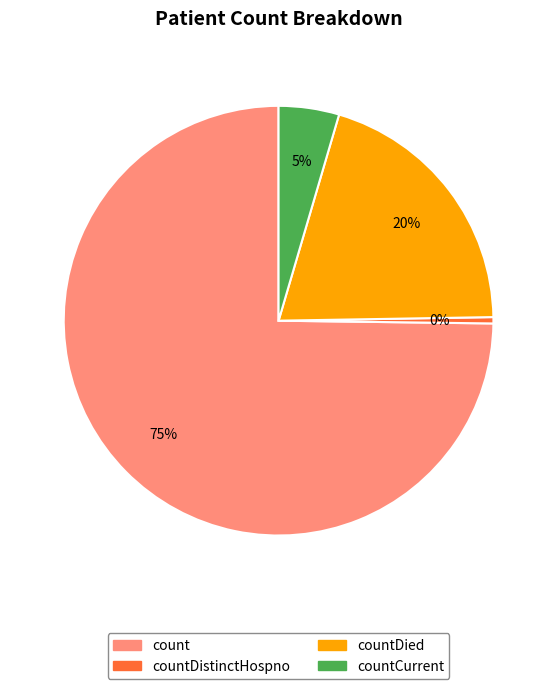

To the nearest percent, what is the average slice percentage?

25%